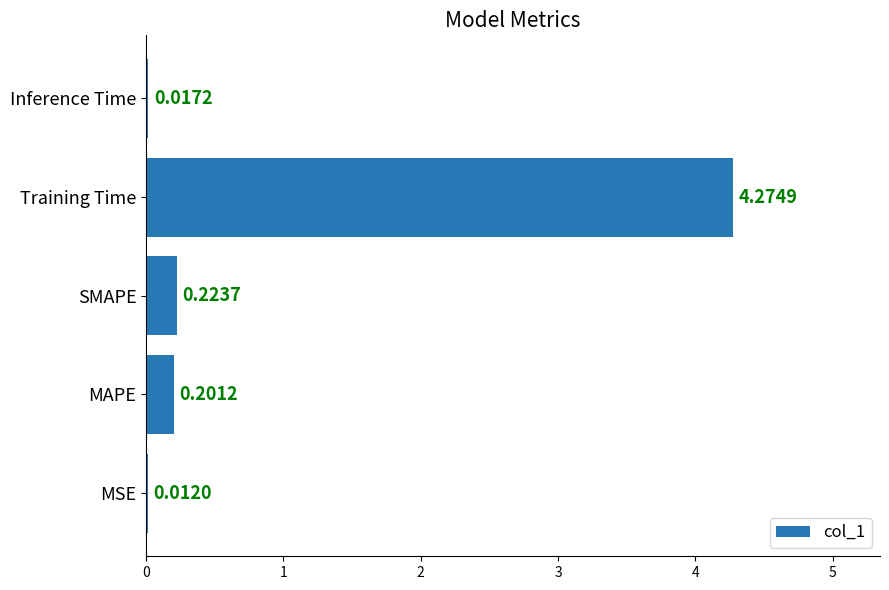

Which category has the highest value across all series?

Training Time